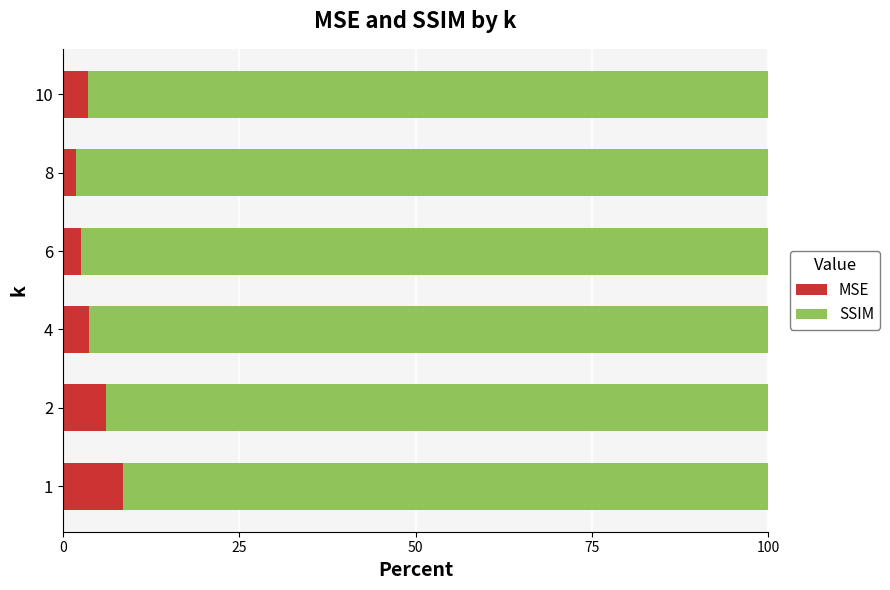

The MSE series shows 2.5 at 6. True or false?

True